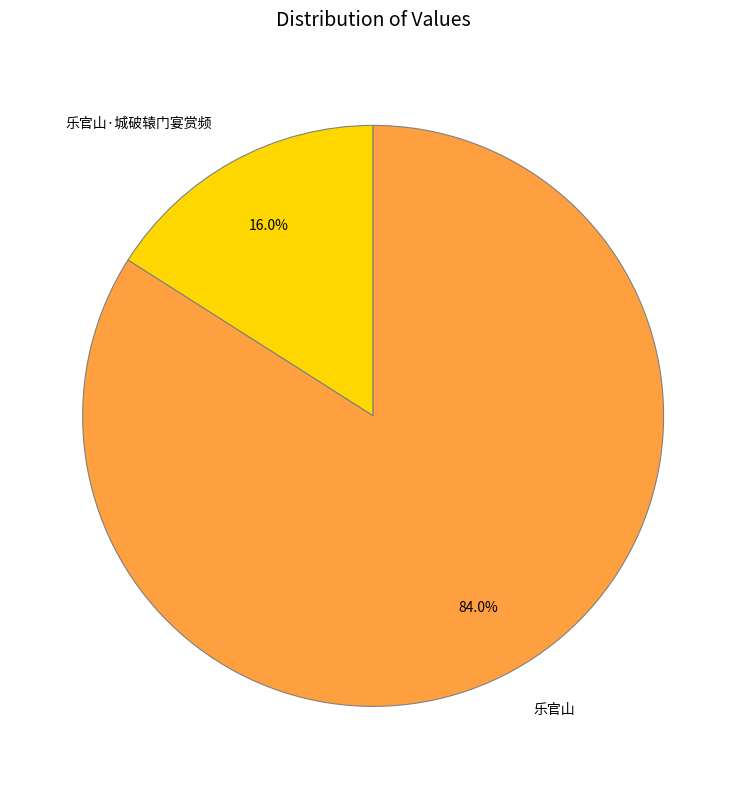

The 乐官山 slice represents 75% of the pie. True or false?

False